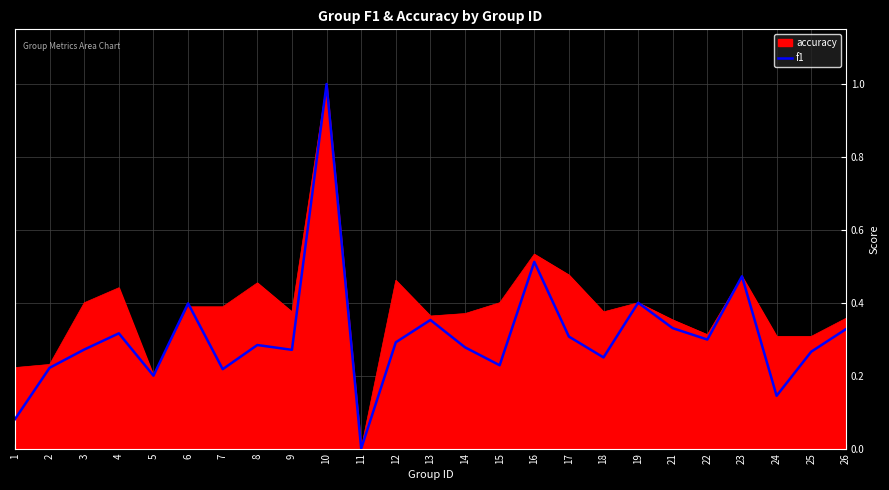

Rank the series by their average value, from lowest to highest.

f1, accuracy